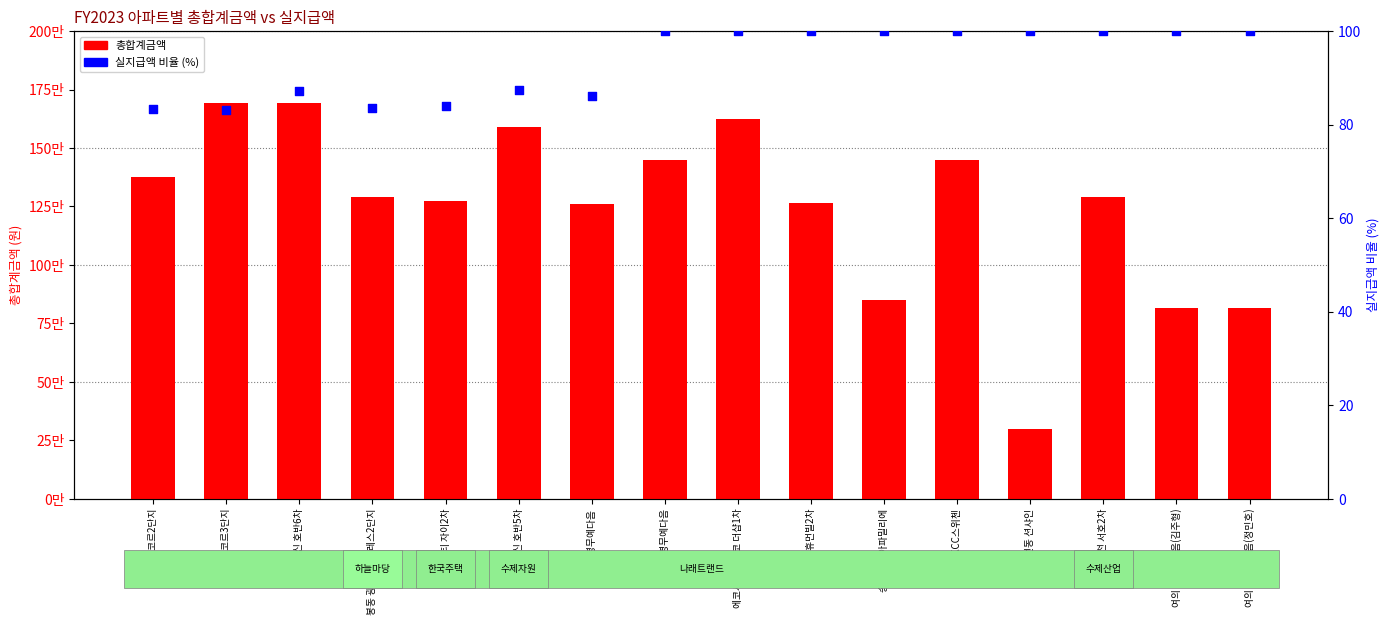

At how many categories does at least one series exceed 776393?

15